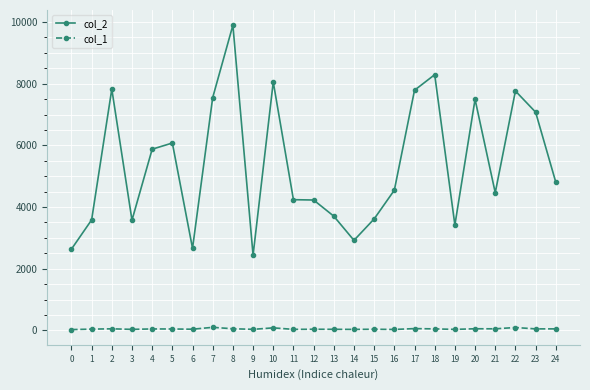

What is the difference between the second highest and second lowest values in the col_1 series?

63